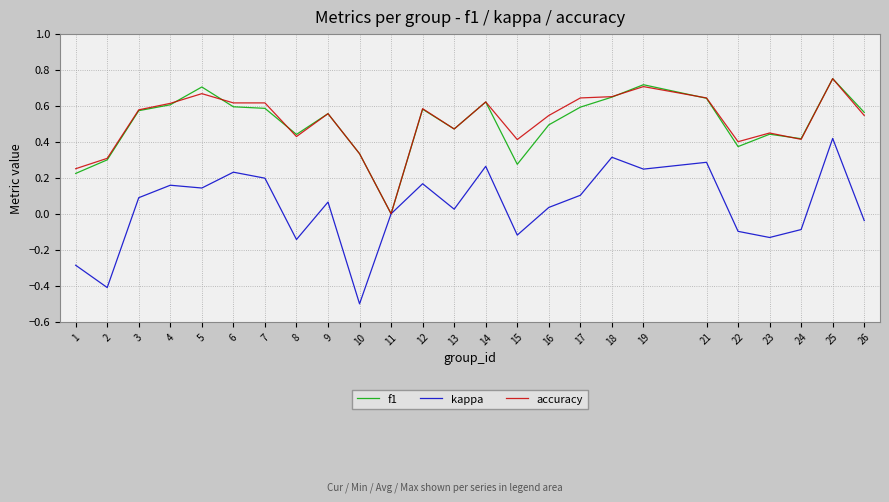

Does the chart display data point markers on the line(s)?

No